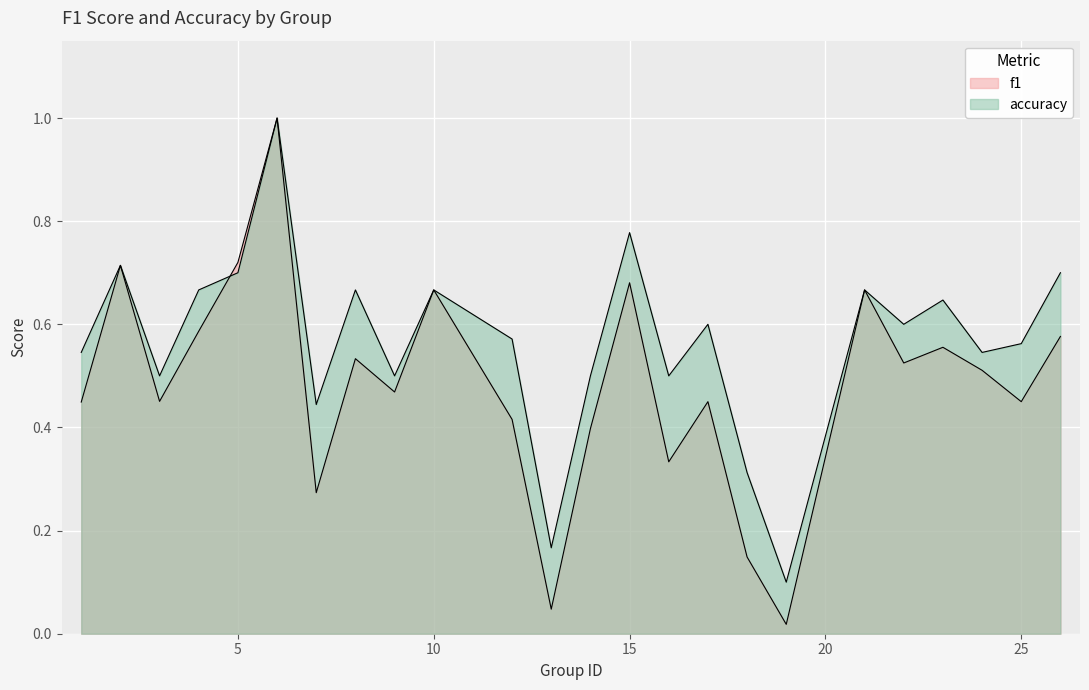

Is the value of f1 at 24 greater than the value of accuracy at 25?

No